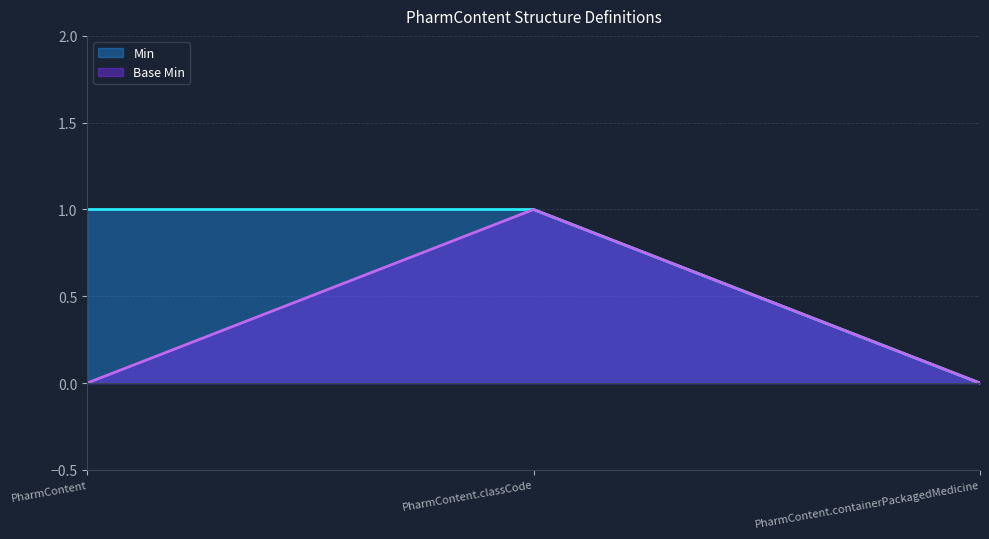

What is the sum of all Min values?

2